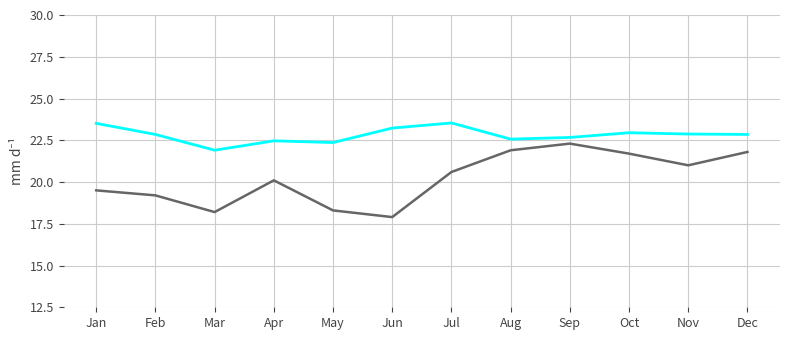

What is the total value across all series at Jan?

43.0